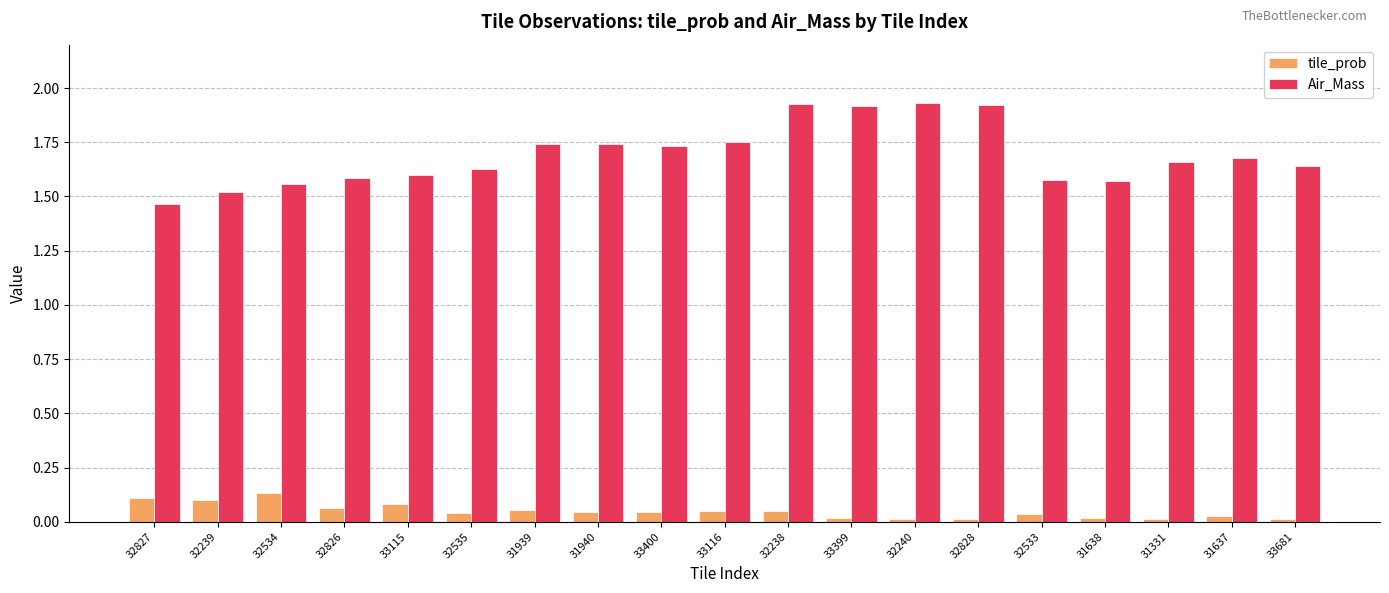

What is the difference between the second highest and minimum values in the Air_Mass series?

0.5